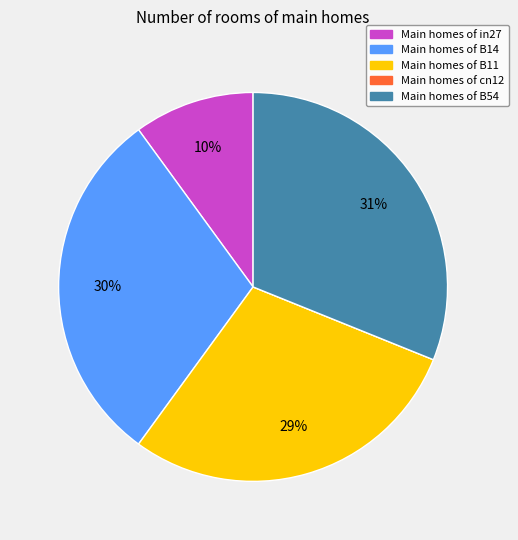

Is the sum of Main homes of B11 and Main homes of in27 greater than half?

No